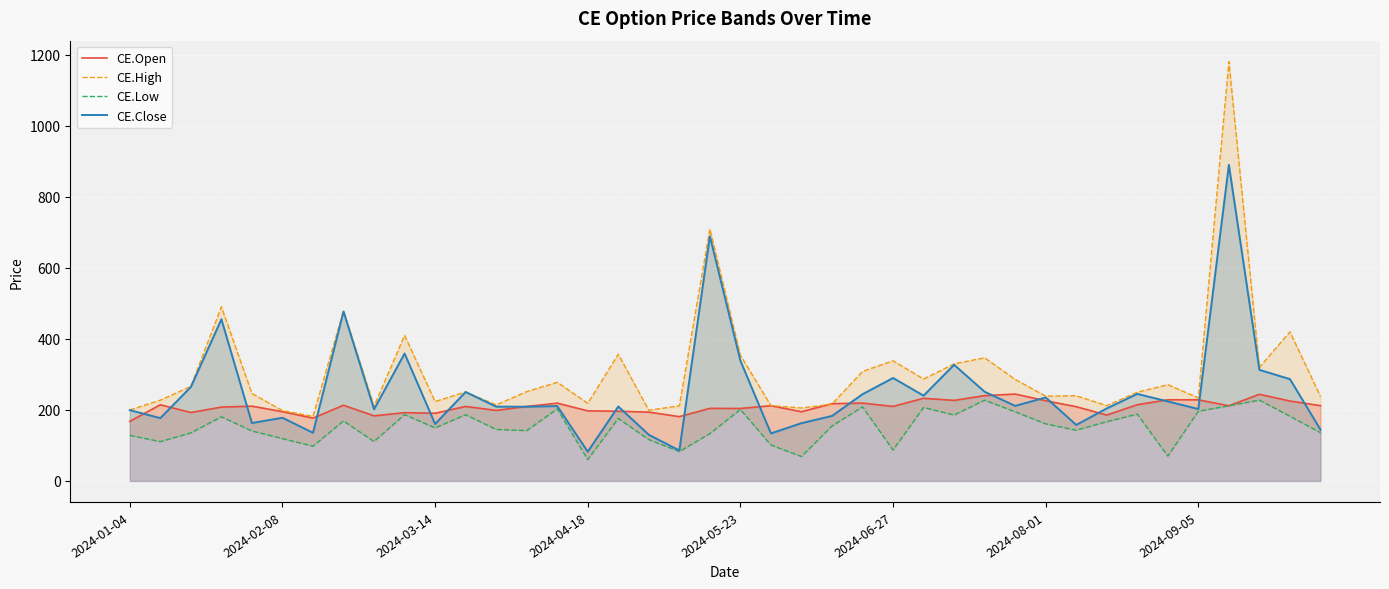

How many lines are shown in the chart?

4